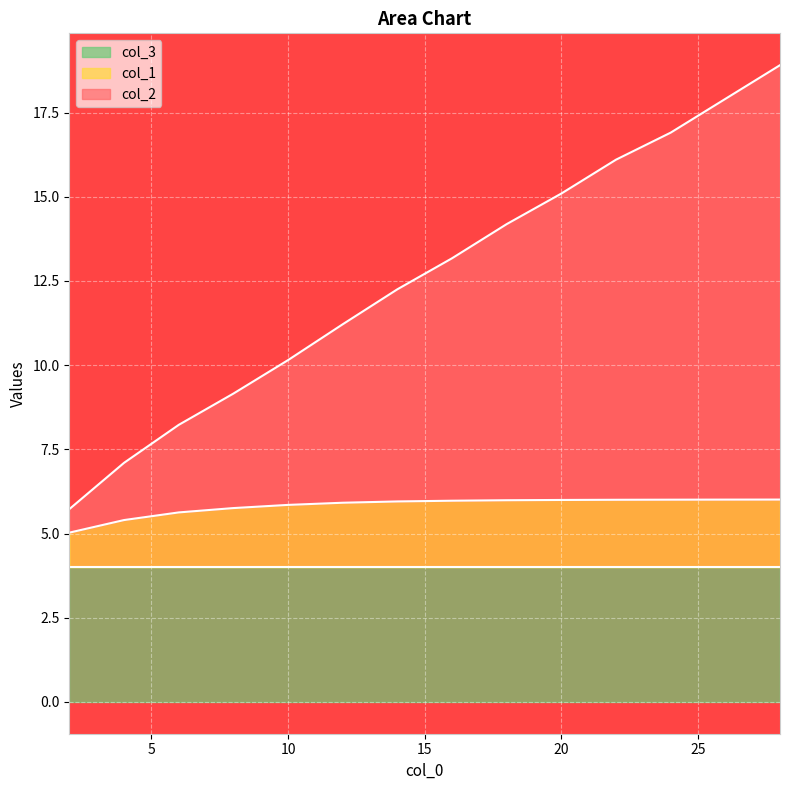

What is the difference between the second highest and second lowest values in the col_2 series?

10.8